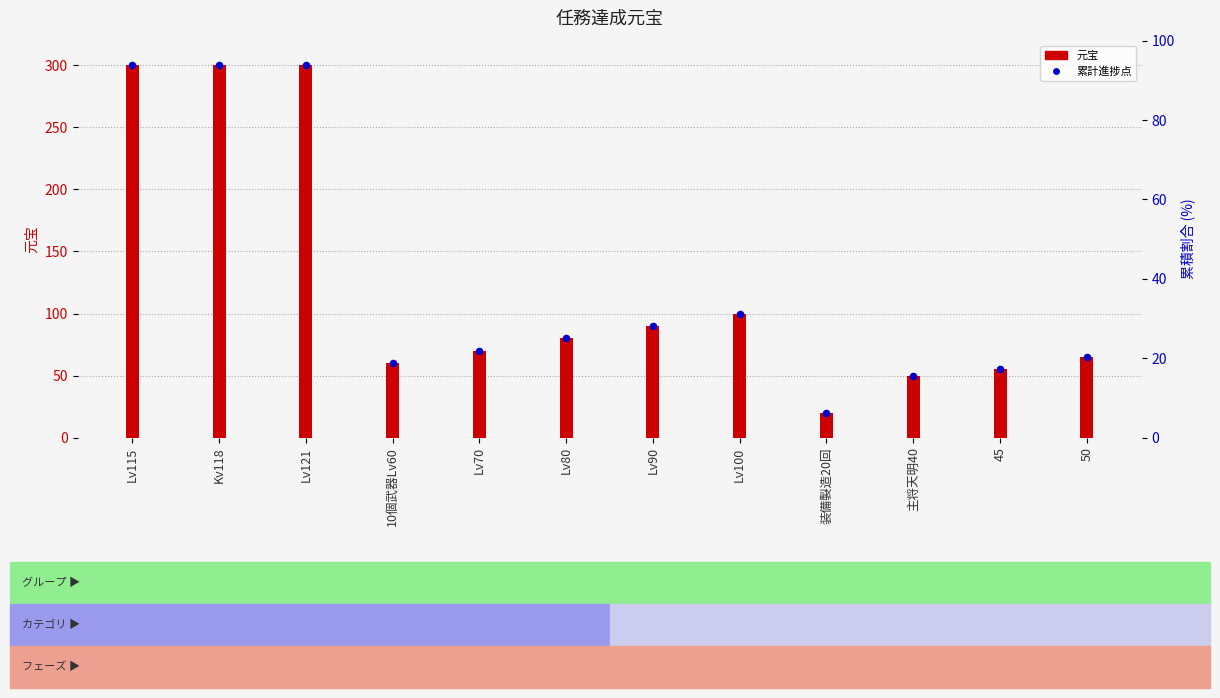

At which category is the sum across all series the highest?

Lv115